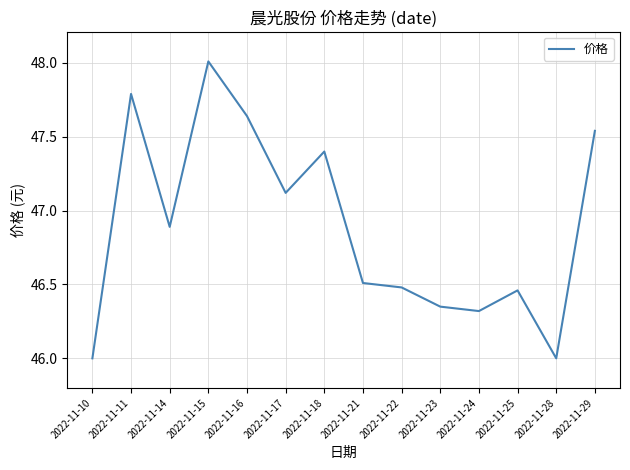

What is the ratio of the value at 2022-11-29 to the value at 2022-11-14?

1.0